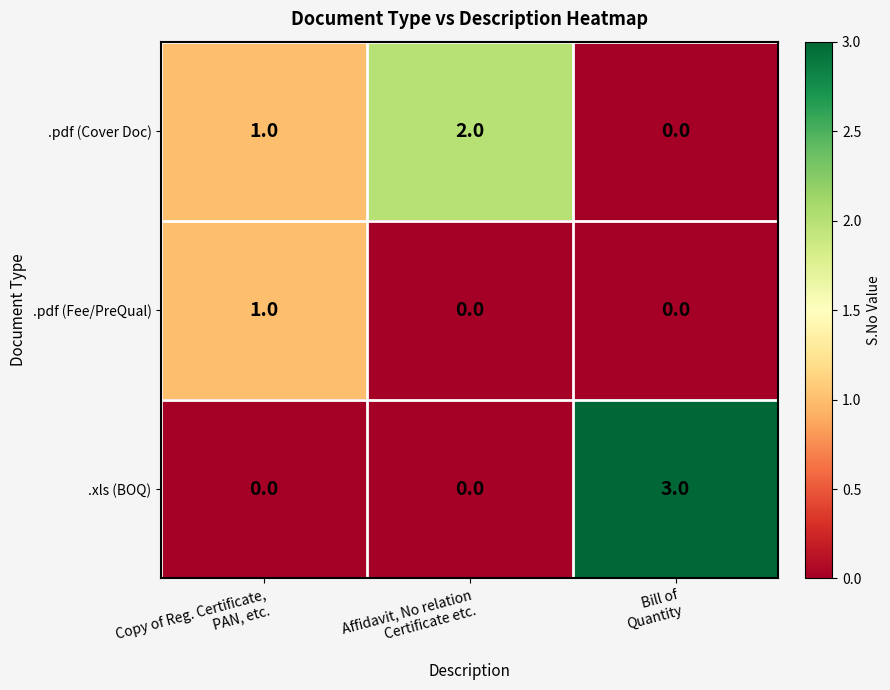

What is the sum of all .pdf (Cover Doc) values?

3